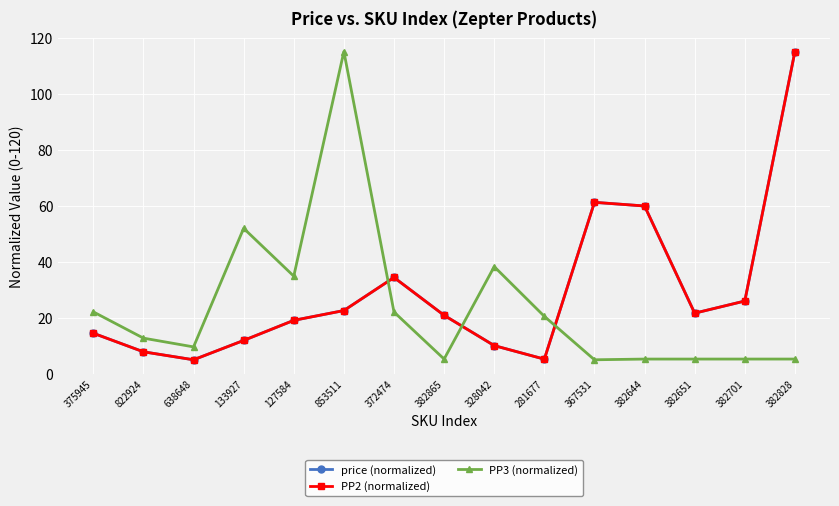

What is the value of the PP3 (normalized) point at the 2nd from the left?

12.7